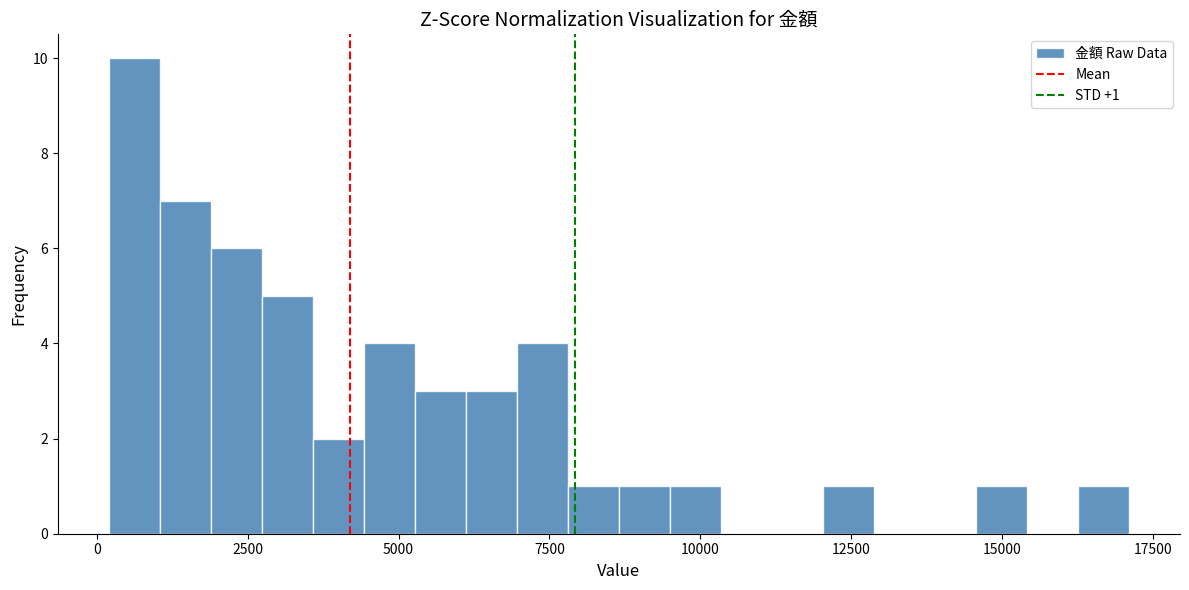

Around what value on the x-axis is the tallest bar? Give the approximate position of its centre, as read against the axis.

500